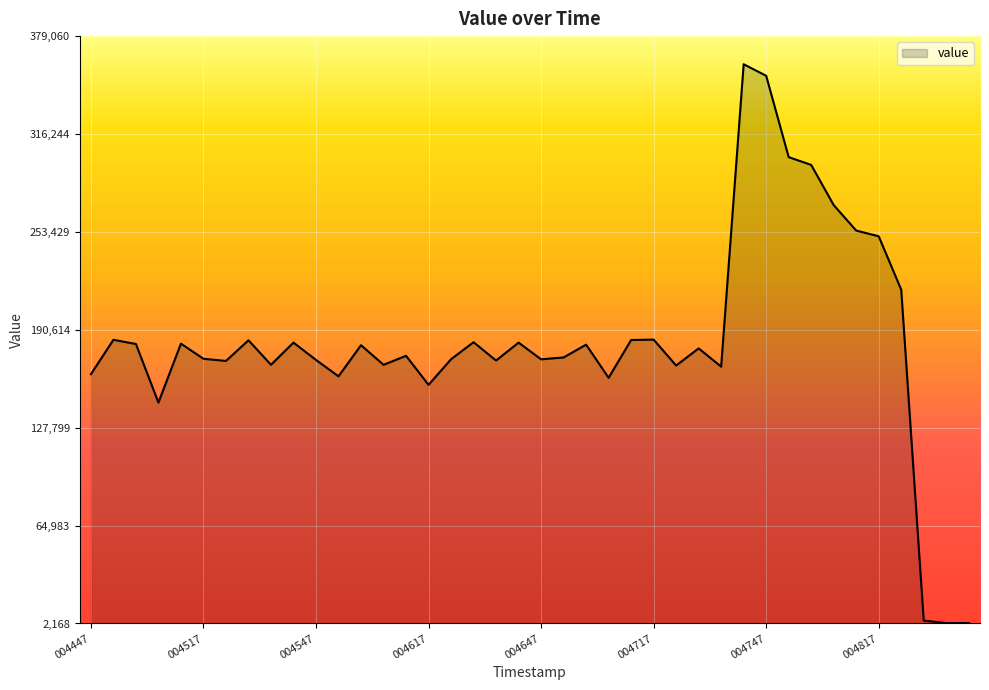

What is the difference between the second highest and minimum values?

351199.2